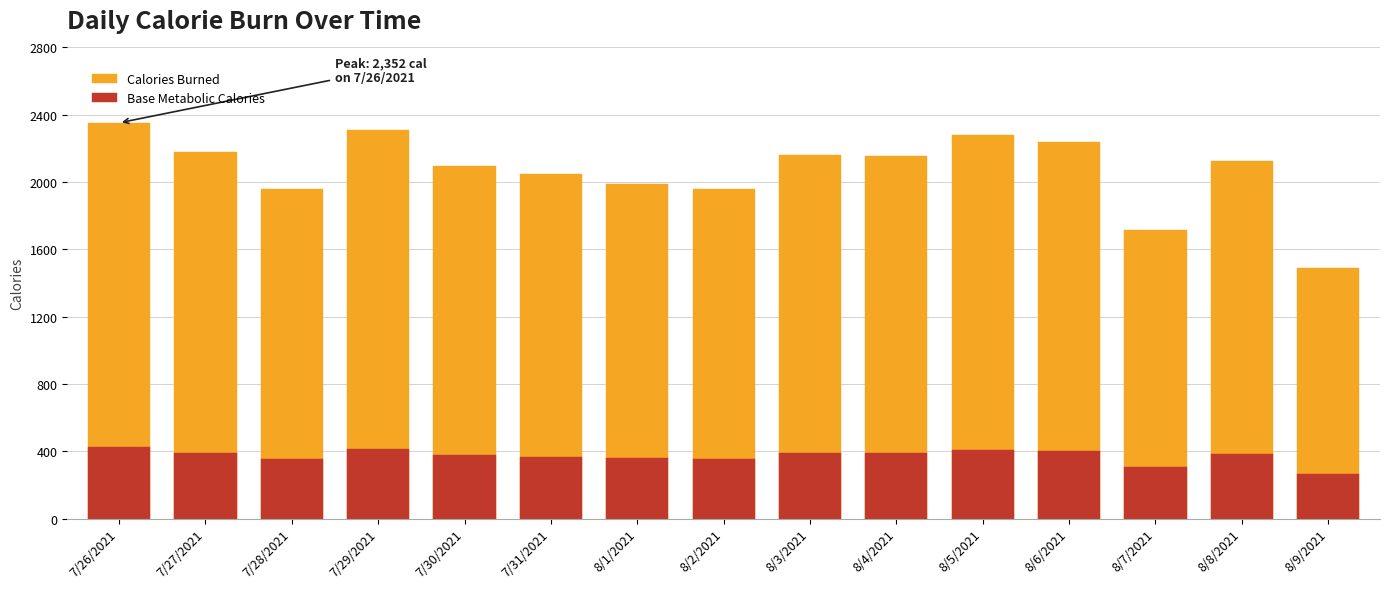

List the labels in order of Calories Burned value, smallest first.

8/9/2021, 8/7/2021, 8/2/2021, 7/28/2021, 8/1/2021, 7/31/2021, 7/30/2021, 8/8/2021, 8/4/2021, 8/3/2021, 7/27/2021, 8/6/2021, 8/5/2021, 7/29/2021, 7/26/2021